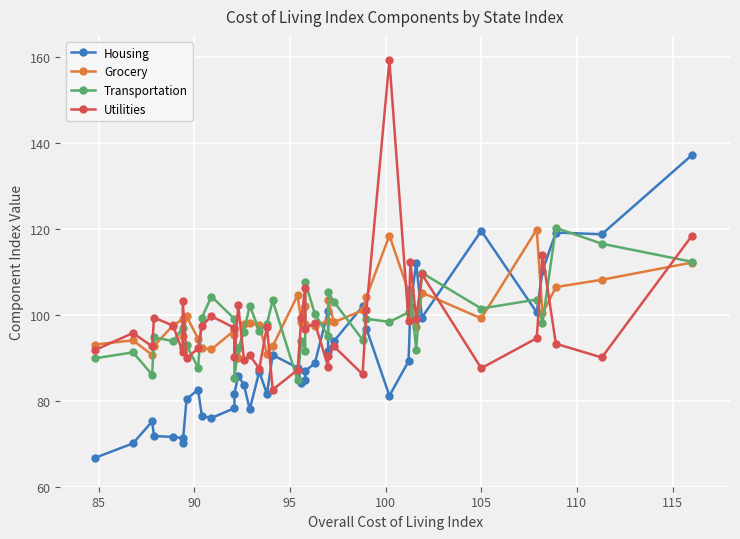

How many data points in Utilities are less than 96?

20